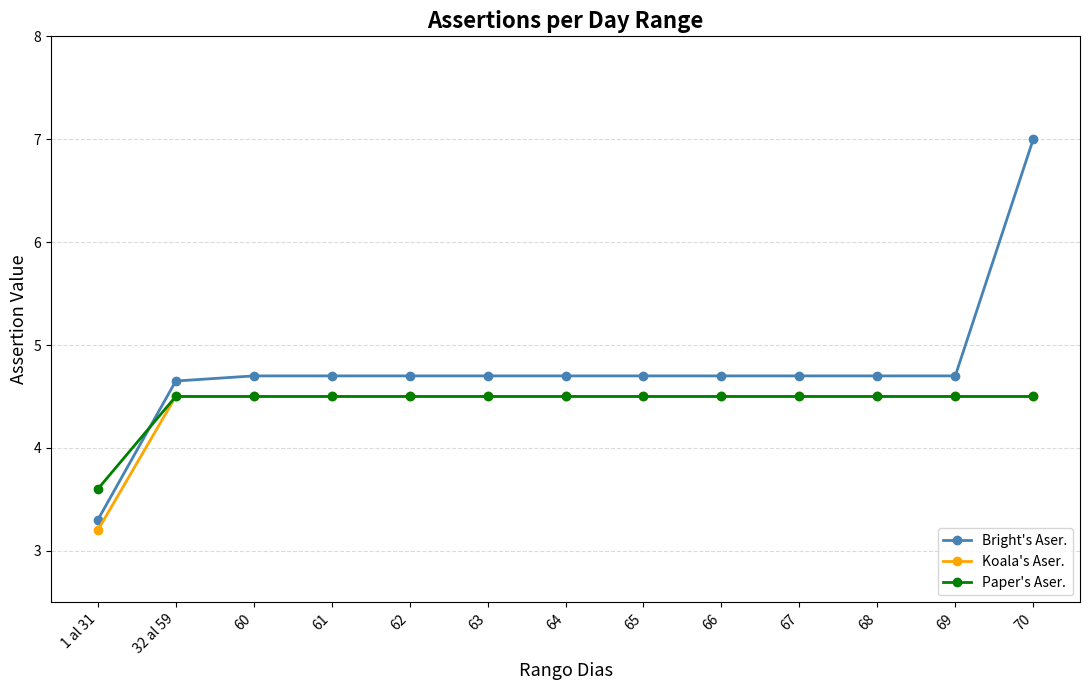

Which series ends up on top after the final intersection of Paper's Aser. and Bright's Aser.?

Bright's Aser.